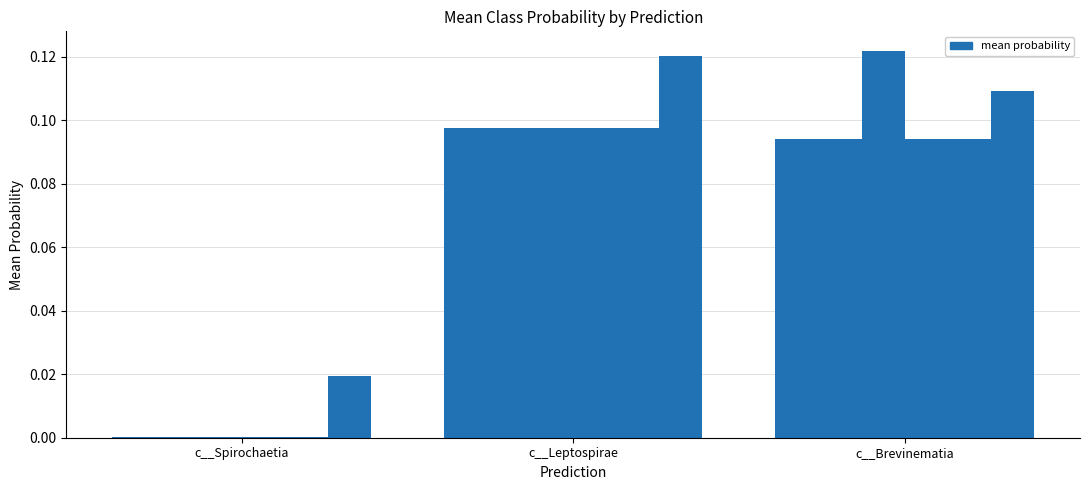

Reading right to left, what are all the values shown in this chart?

1-c__B62-G9: c__Brevinematia=0.1	c__Leptospirae=0.1	c__Spirochaetia=0.0
2-c__Brachyspirae: c__Brevinematia=0.1	c__Leptospirae=0.1	c__Spirochaetia=0.0
3-c__Brevinematia: c__Brevinematia=0.1	c__Leptospirae=0.1	c__Spirochaetia=0.0
4-c__GWE2-31-10: c__Brevinematia=0.1	c__Leptospirae=0.1	c__Spirochaetia=0.0
5-c__JAAYUW01: c__Brevinematia=0.1	c__Leptospirae=0.1	c__Spirochaetia=0.0
6-c__Leptospirae: c__Brevinematia=0.1	c__Leptospirae=0.1	c__Spirochaetia=0.0